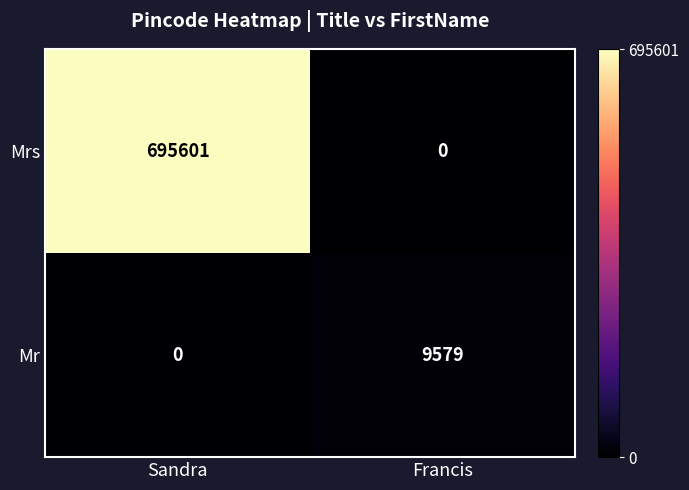

What is the sum of all Mrs values?

695601